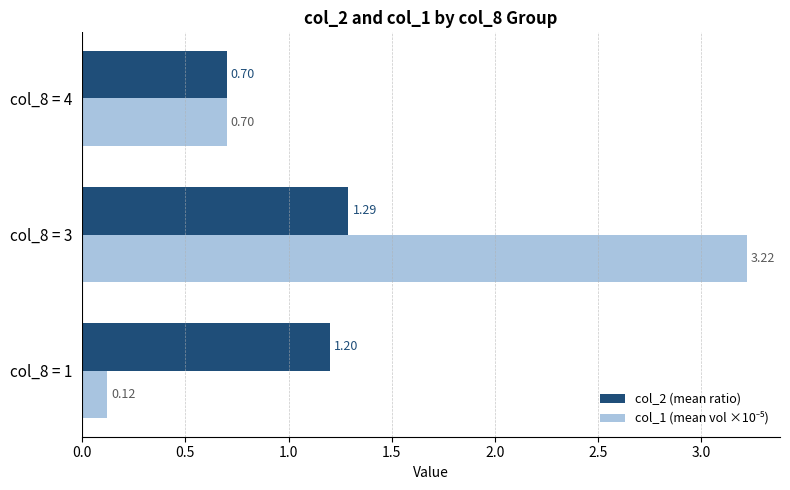

At which category does the chart reach its peak across all series?

col_8 = 3